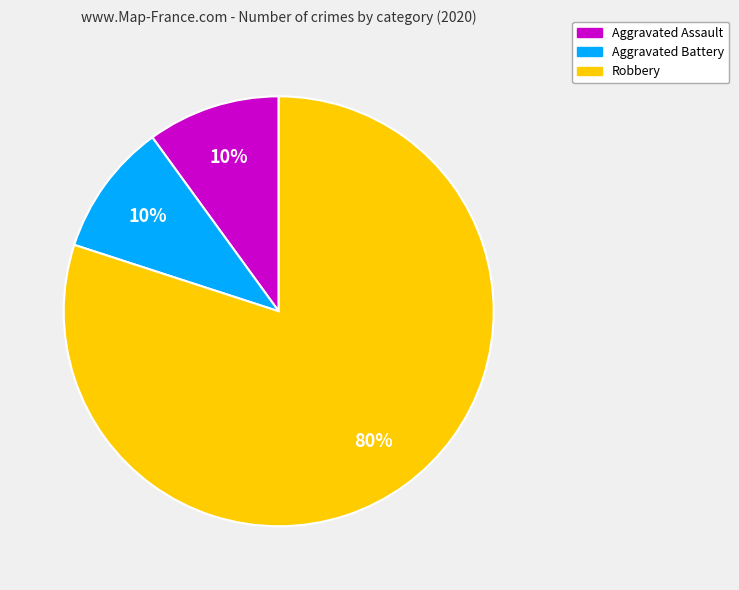

Does any single category account for the majority?

Yes